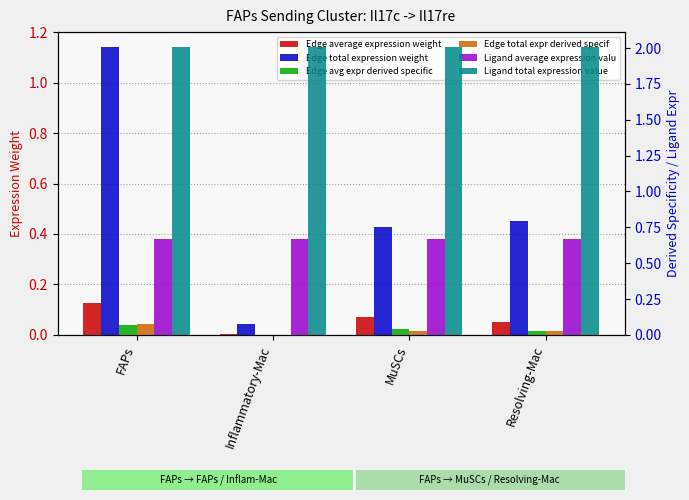

Reading right to left, transcribe all the data shown in this chart.

Edge average expression weight: 0.1	0.1	0.0	0.1
Edge total expression weight: 0.5	0.4	0.0	1.1
Edge avg expr derived specificity: 0.0	0.0	0.0	0.1
Edge total expr derived specificity: 0.0	0.0	0.0	0.1
Ligand average expression value: 0.7	0.7	0.7	0.7
Ligand total expression value: 2.0	2.0	2.0	2.0